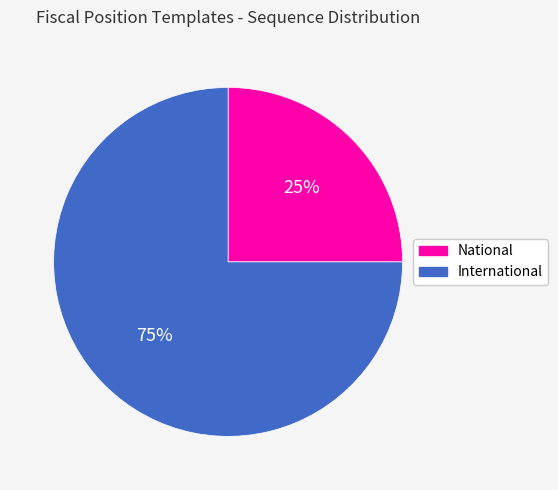

Which slice is the largest?

International